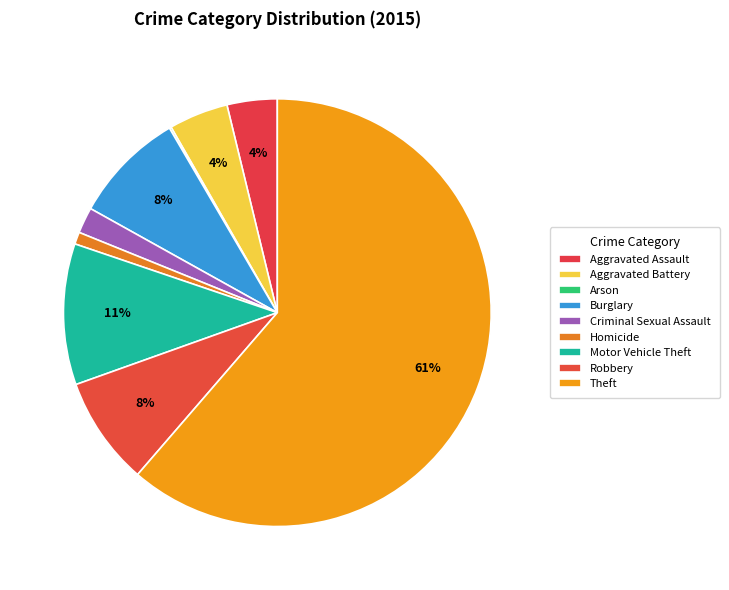

The Burglary slice represents 1% of the pie. True or false?

False